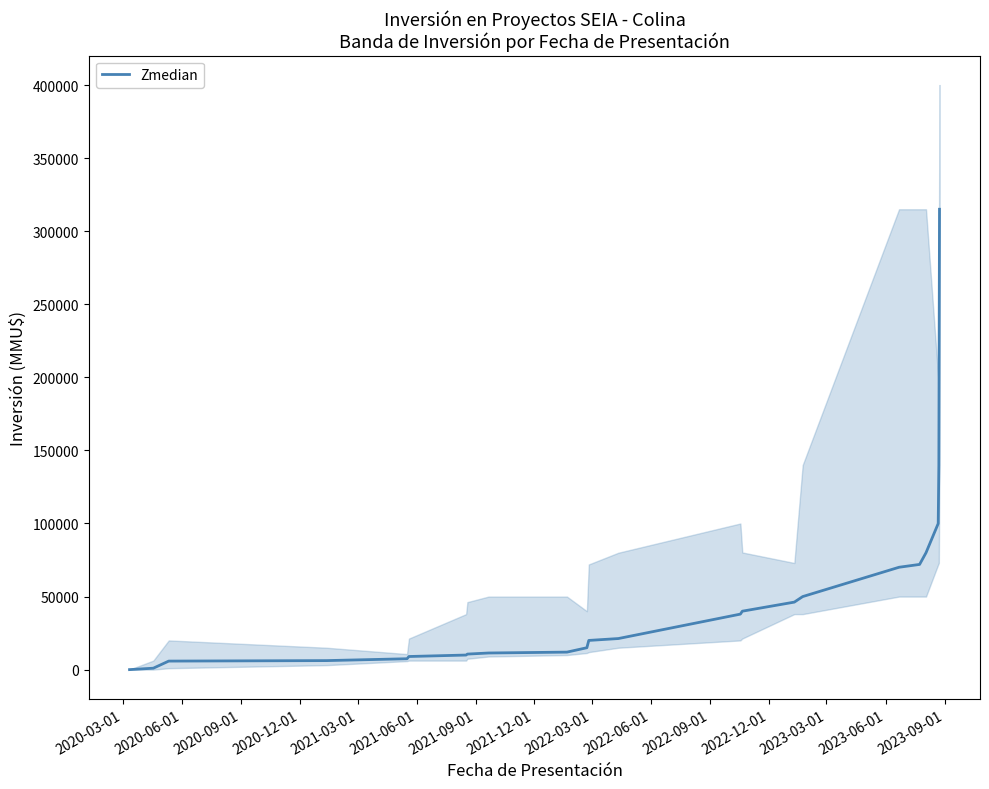

True or false: the data has more than 2 interior local peaks.

False